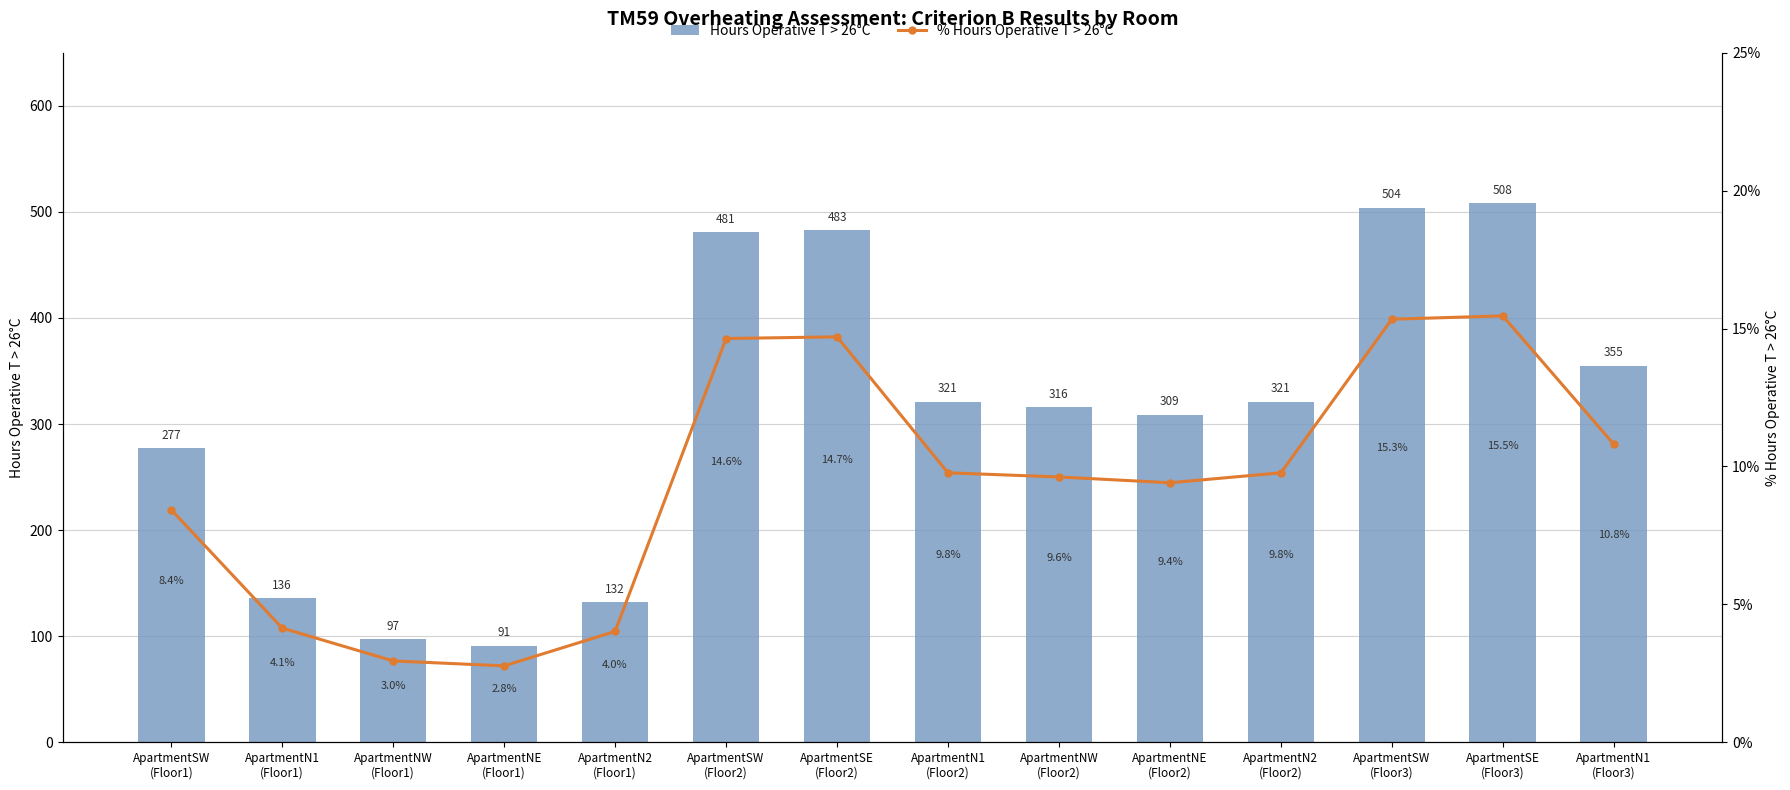

At which label is Hours Operative T > 26°C closest to 299?

ApartmentNE
(Floor2)